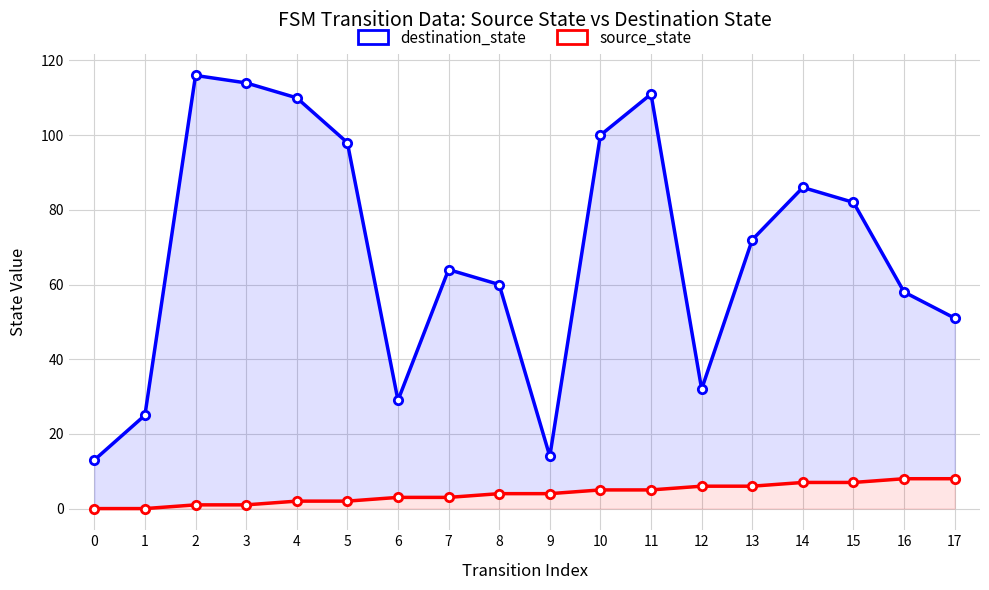

At 16, list the series in order from smallest to largest.

source_state, destination_state